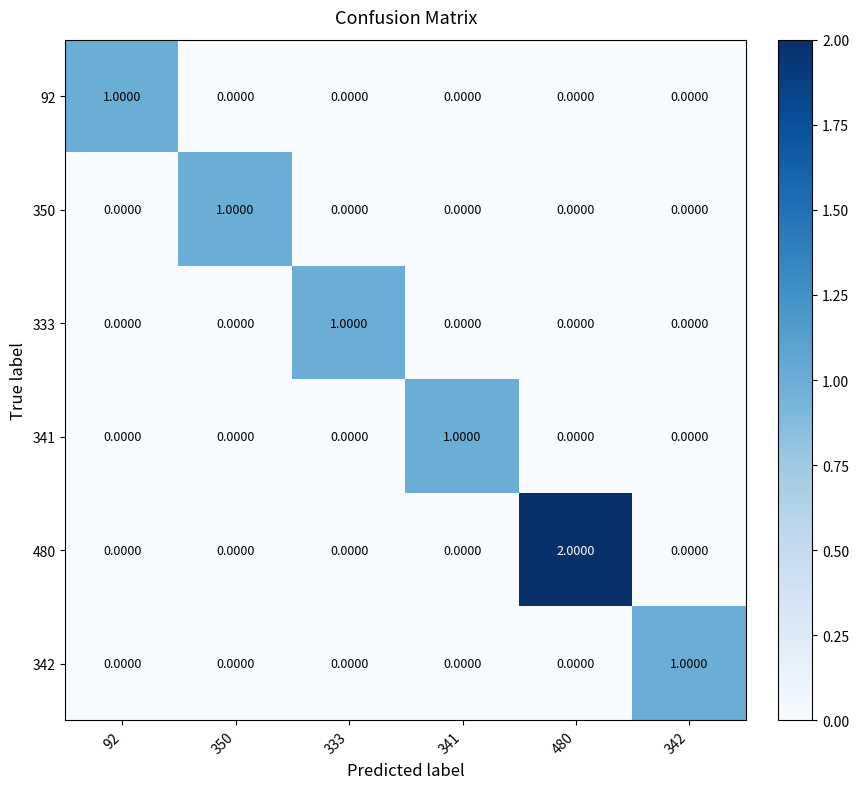

Which series has the largest total across all categories?

480